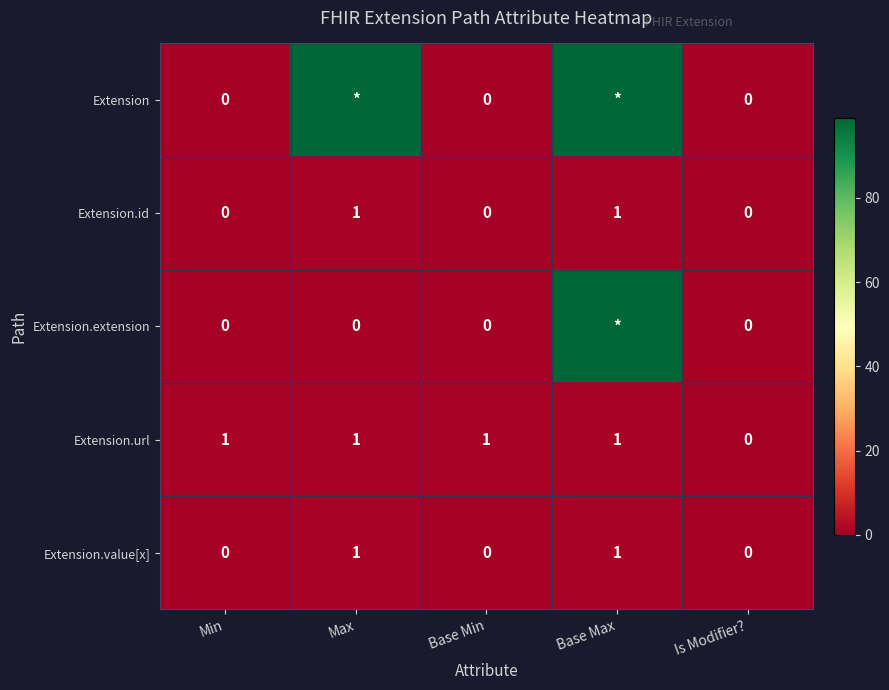

Between Min and Base Min, which is larger?

Min